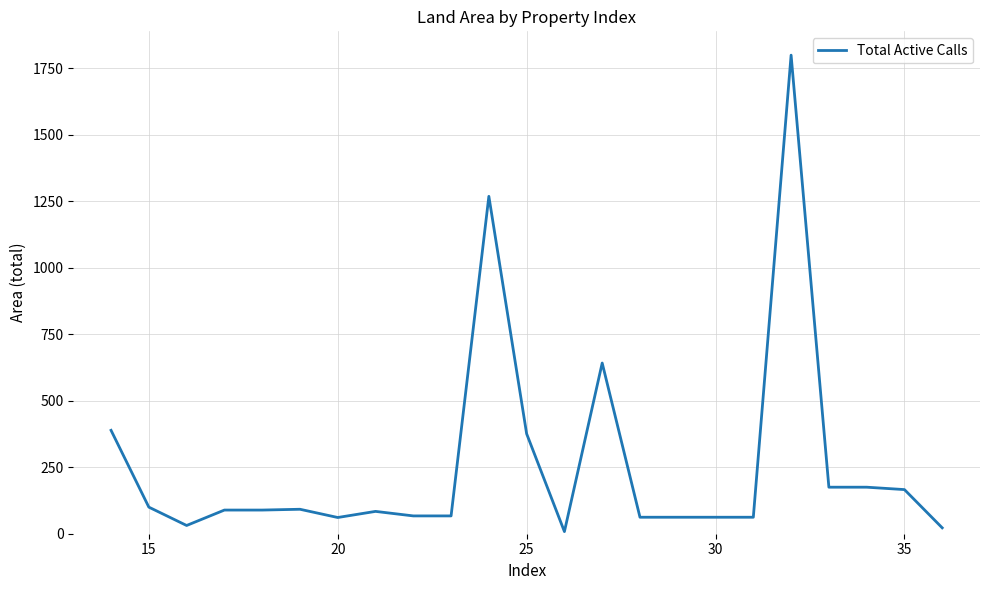

What is the smallest value displayed?

8.0